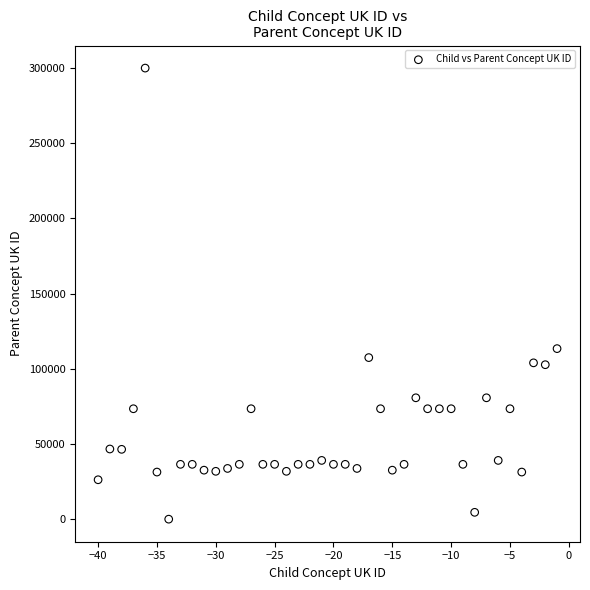

What is the range of Y values (max minus min)?

300026